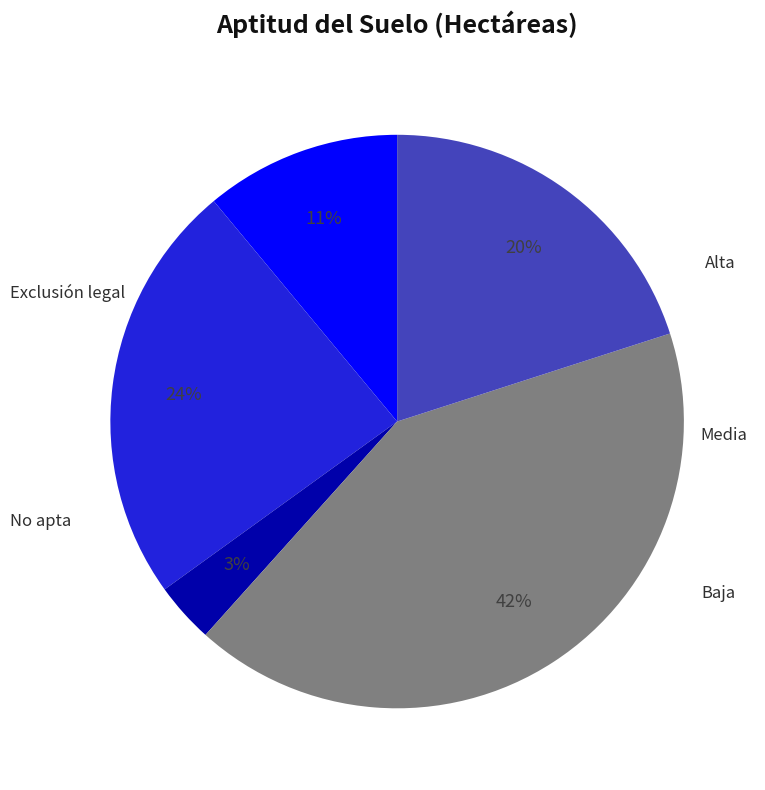

Is there a majority slice in this chart?

No